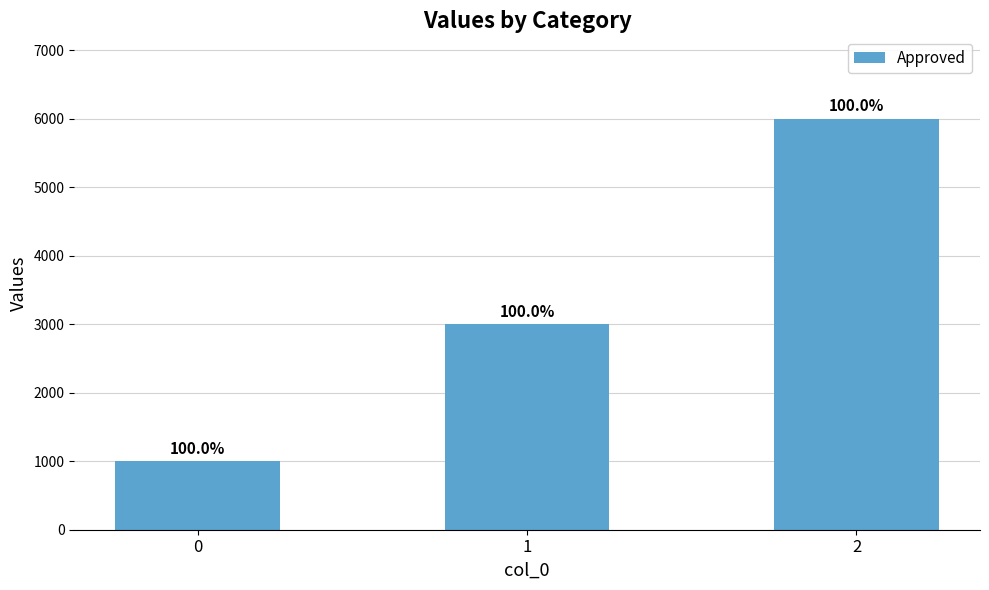

What is the change in value from 0 to 2?

+5000